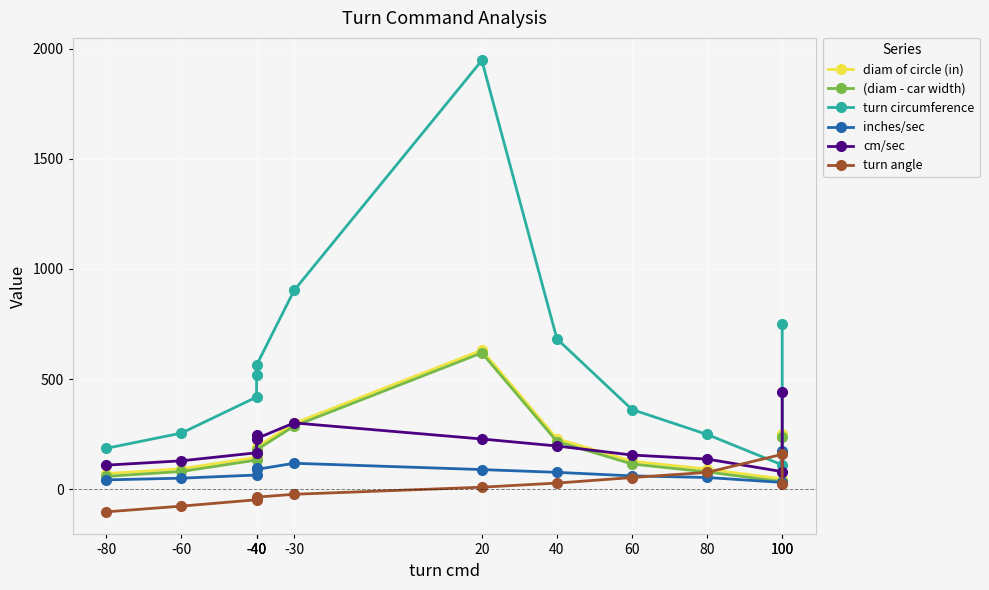

Does the chart display data point markers on the line(s)?

Yes